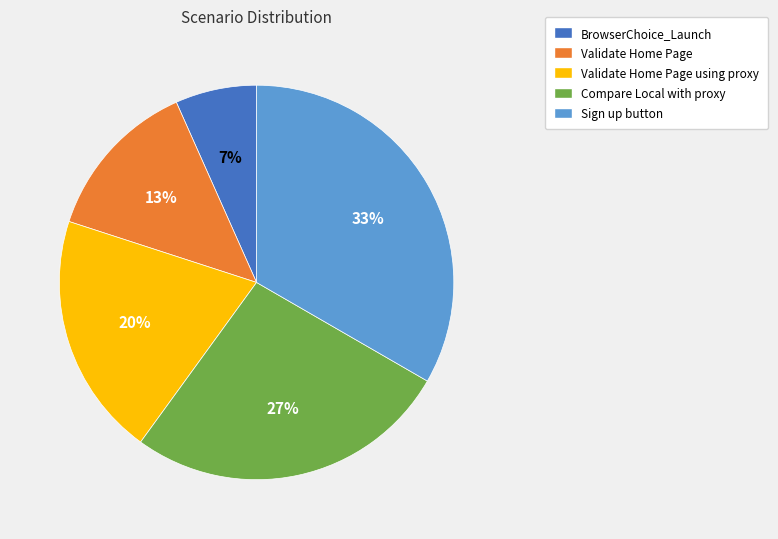

Count the number of slices in the pie.

5